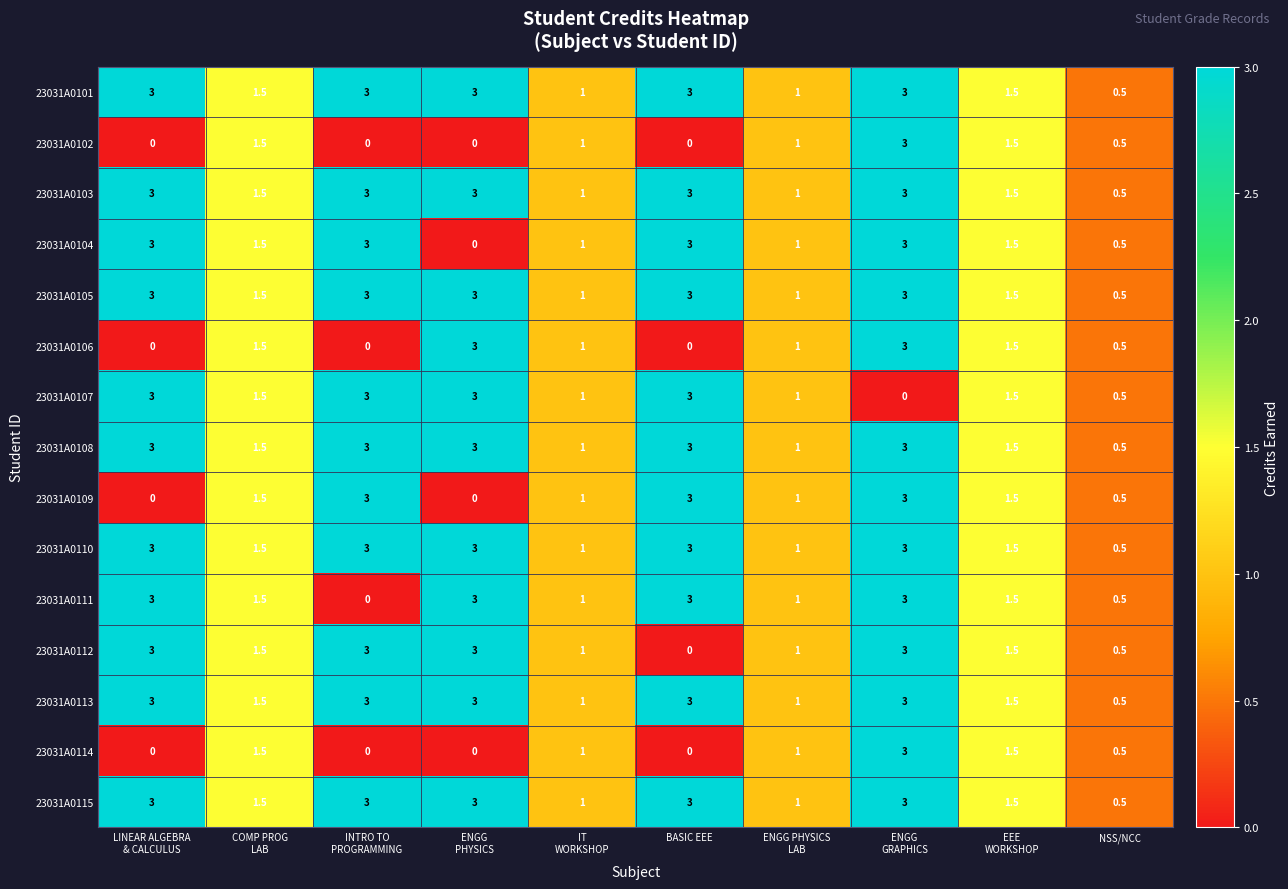

What is the highest value of the 23031A0113 series?

3.0